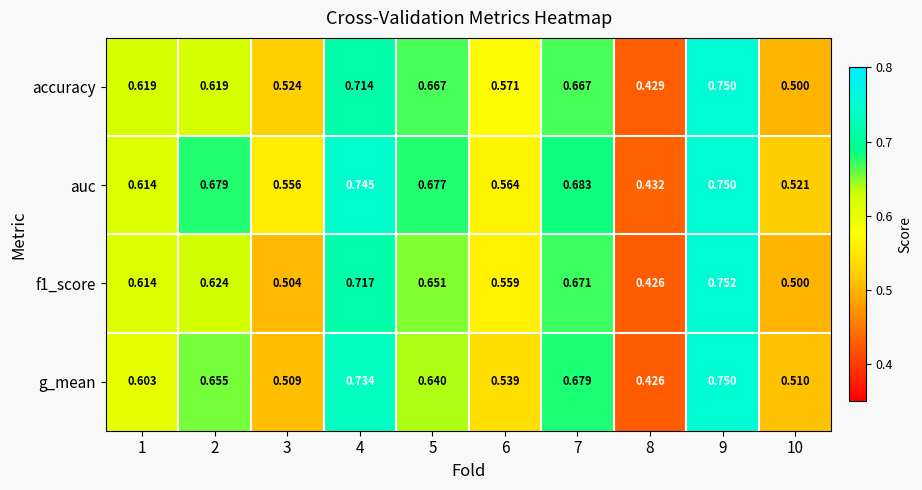

Between 2 and 6, which series saw the biggest shift?

g_mean